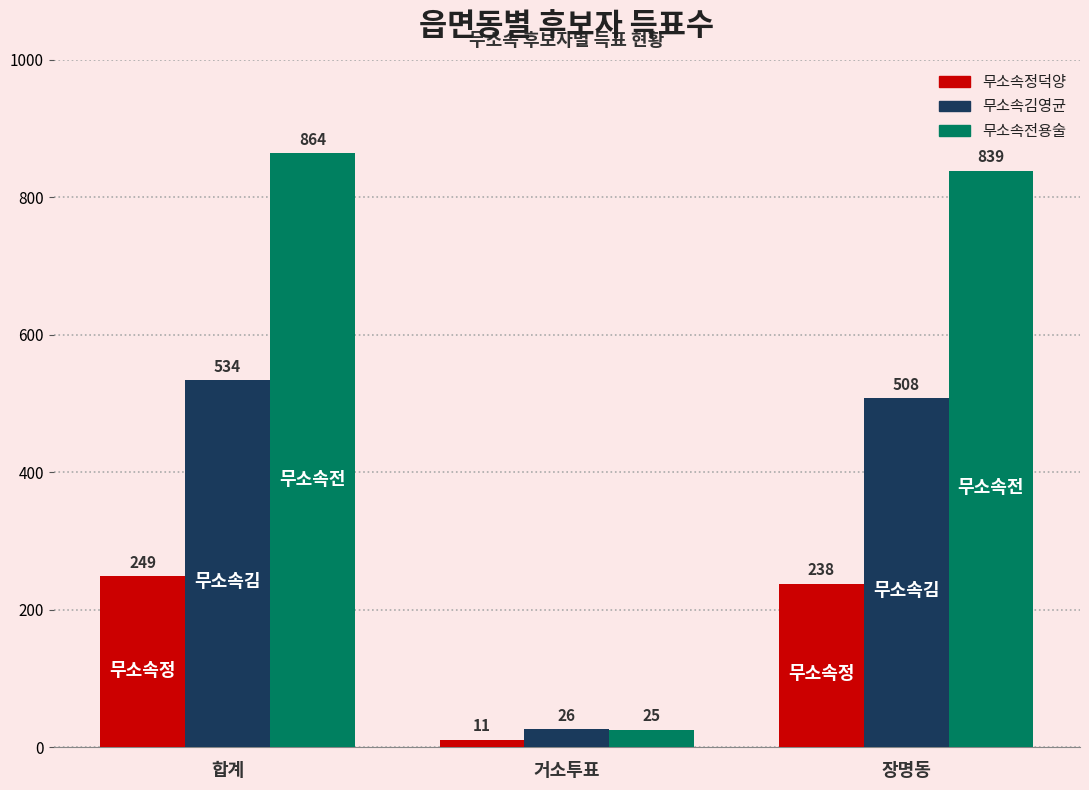

Reading left to right, what are all the values shown in this chart?

무소속정덕양: 합계=249	거소투표=11	장명동=238
무소속김영균: 합계=534	거소투표=26	장명동=508
무소속전용술: 합계=864	거소투표=25	장명동=839